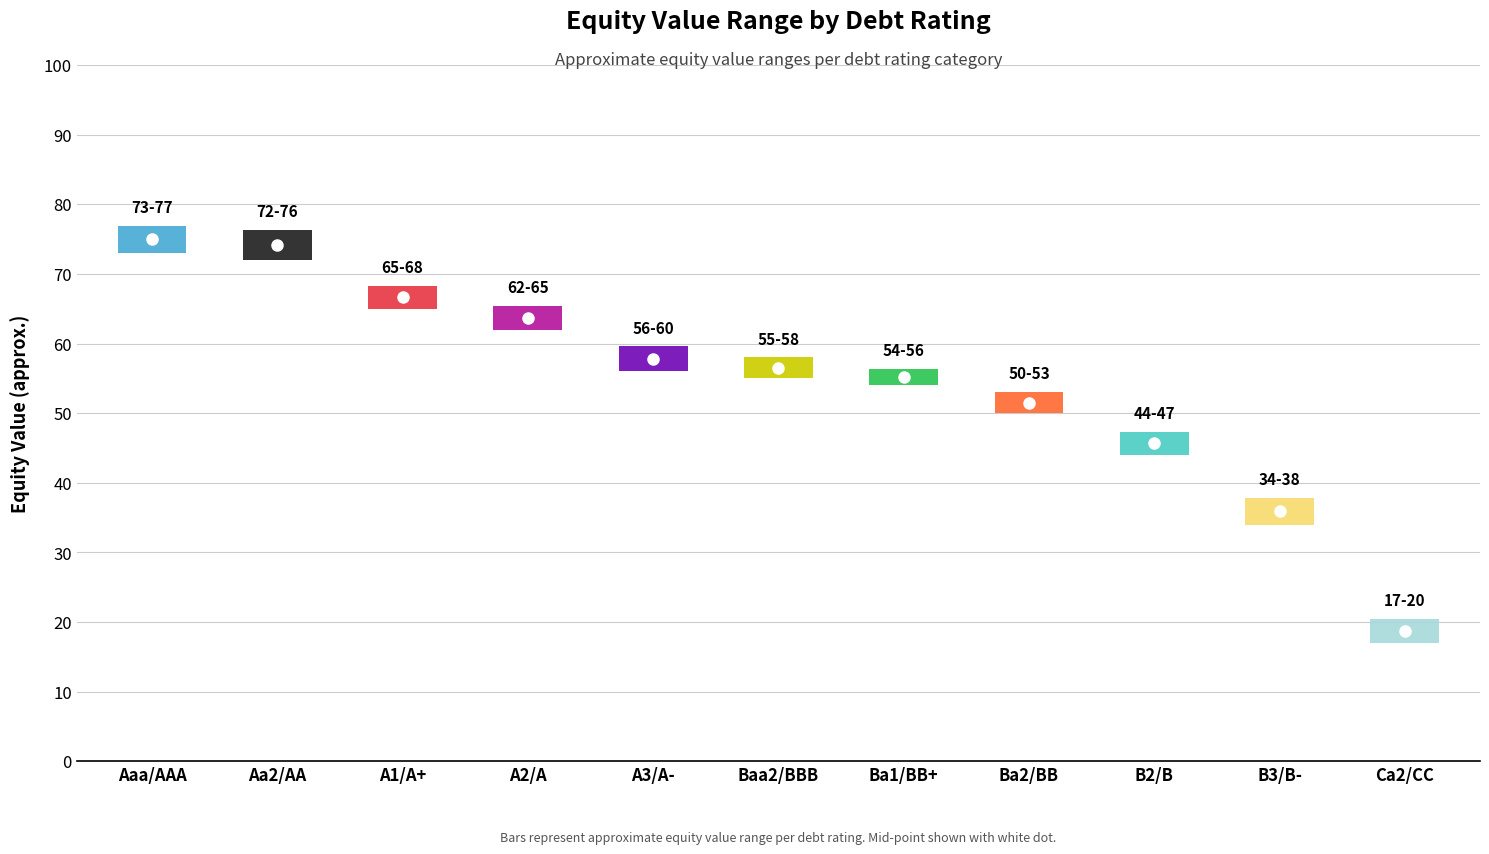

What is the label of the 4th point from the left?

A2/A